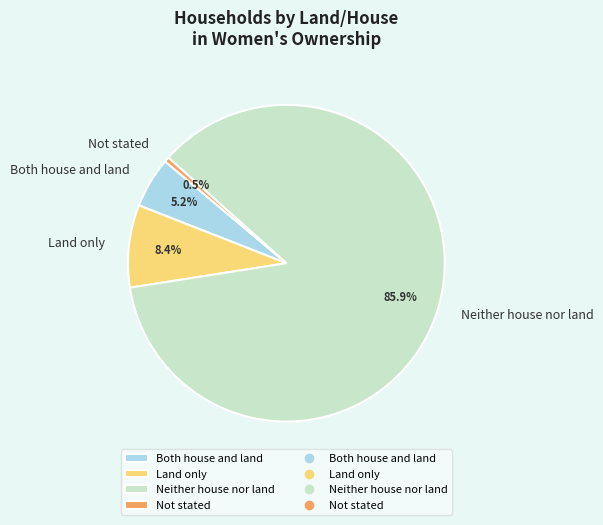

To the nearest percent, what is the average slice percentage?

25%